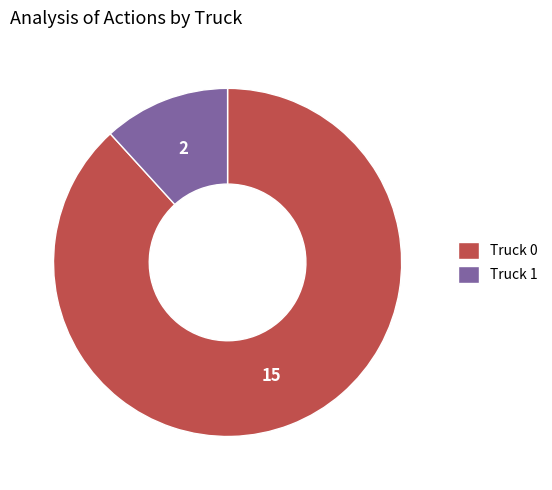

Is it true that Truck 0 is 88% of the pie?

True